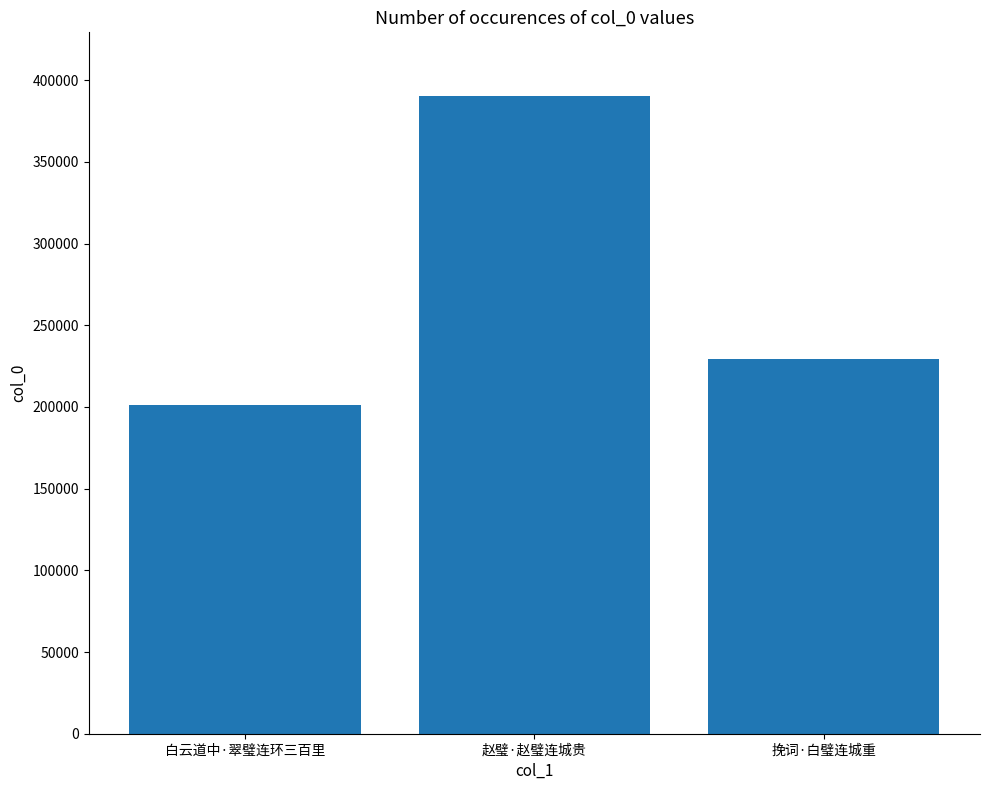

Reading left to right, transcribe all the data shown in this chart.

201099	390262	229249